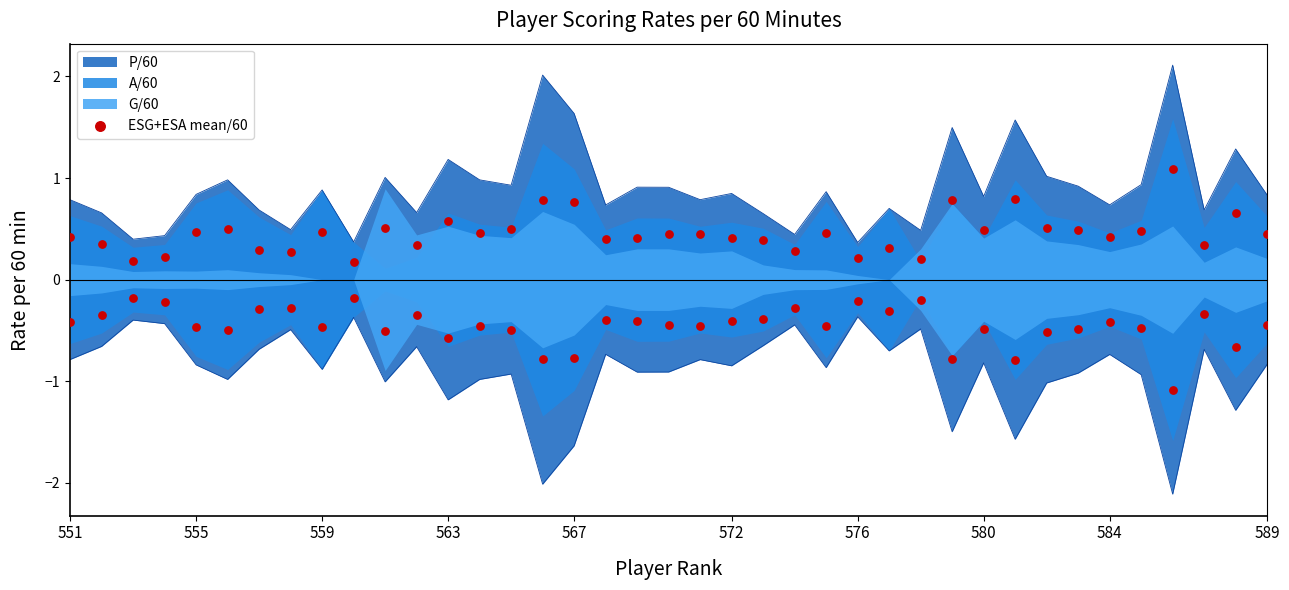

Which has a higher value, 29 or 26?

29